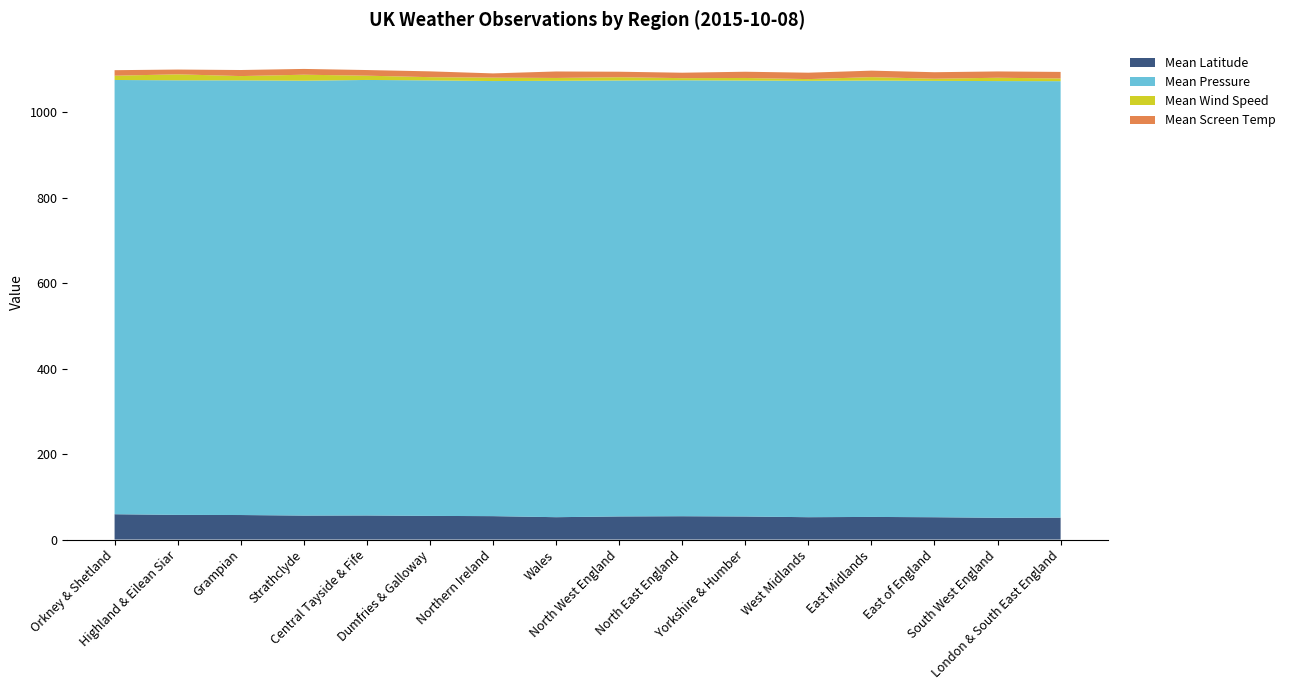

Reading right to left, what are all the values shown in this chart?

Mean Latitude: 51.3	50.9	52.2	53.0	52.3	54.0	54.6	54.1	52.3	54.8	55.4	56.3	56.1	57.4	57.7	59.2
Mean Pressure: 1021.2	1021.8	1021.0	1021.0	1021.0	1020.0	1020.0	1020.0	1021.0	1018.0	1019.0	1019.0	1017.5	1017.0	1016.8	1016.0
Mean Wind Speed: 6.4	7.8	5.0	8.0	4.0	6.0	5.0	7.7	6.7	8.0	7.5	10.0	14.0	10.0	14.0	10.0
Mean Screen Temp: 15.3	14.8	15.2	15.2	15.0	14.6	12.7	12.9	15.2	9.9	13.6	13.2	13.6	14.2	11.2	12.9